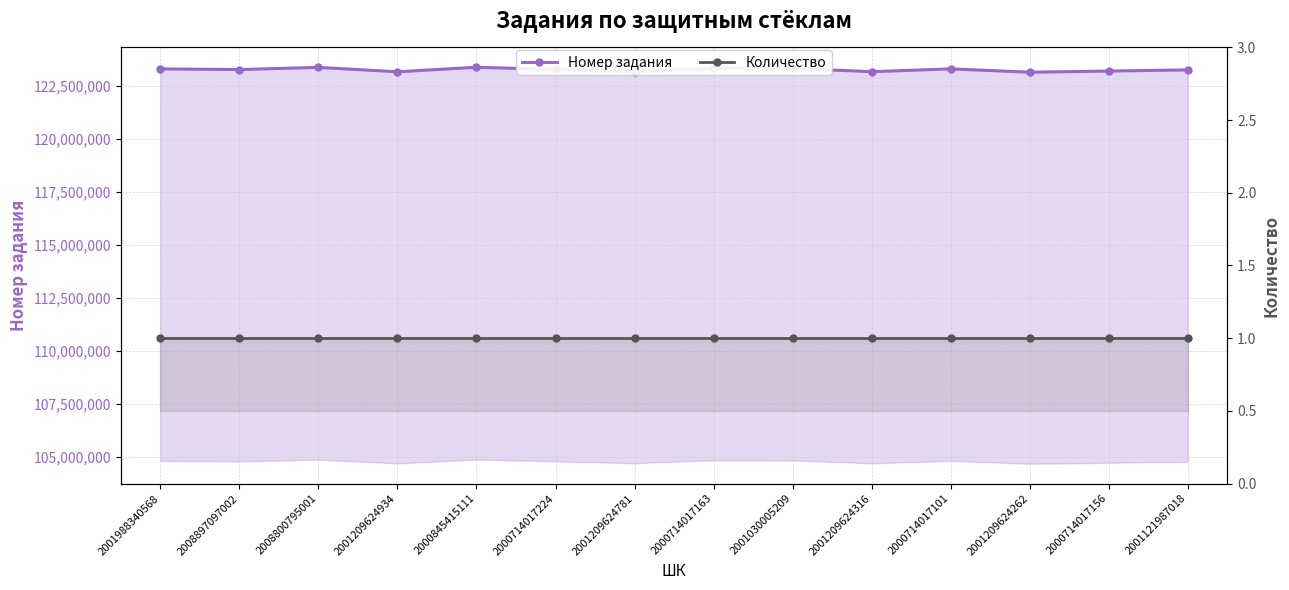

Does the chart display data point markers on the line(s)?

Yes